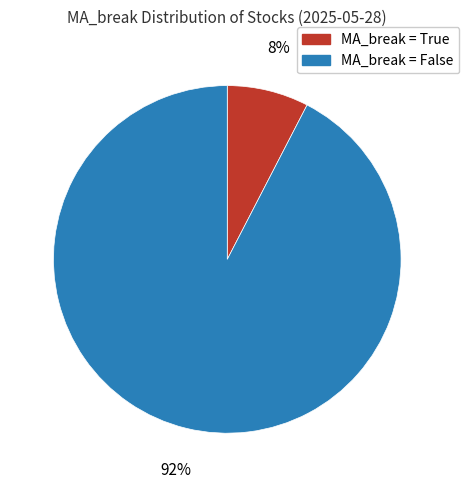

Is there a majority slice in this chart?

Yes